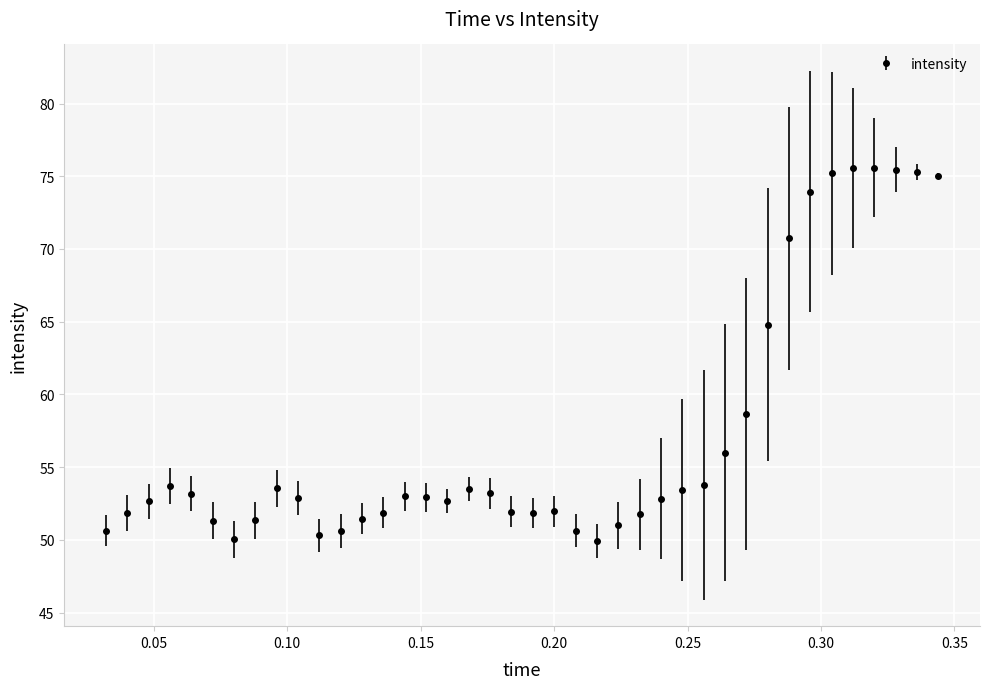

What is the value of the 17th point from the left?

52.7